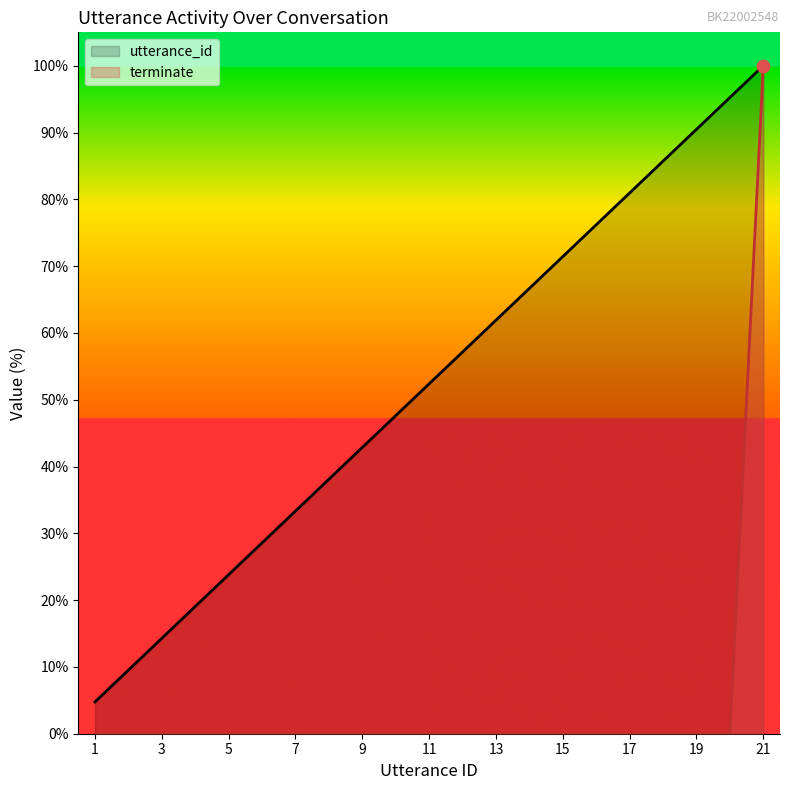

Is the value of terminate at 7 greater than the value of utterance_id at 11?

No